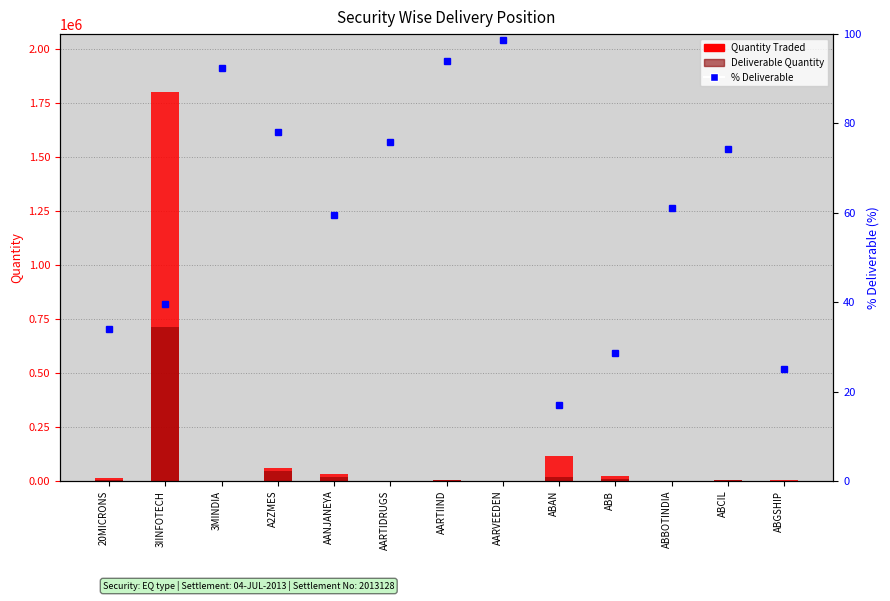

The Quantity Traded series shows 5599.0 at ABGSHIP. True or false?

True